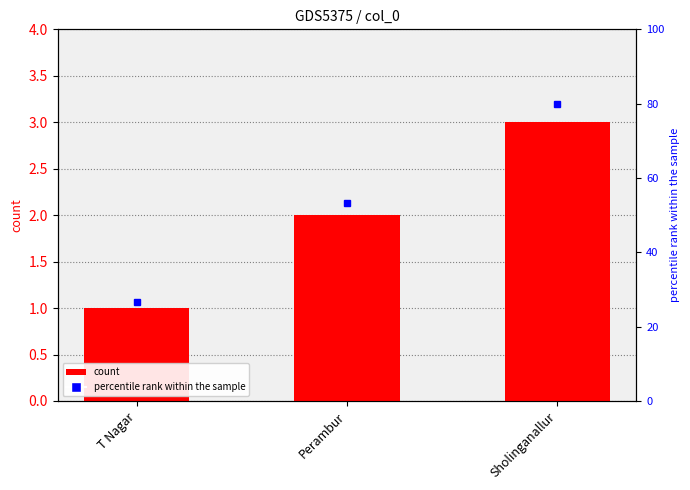

Are the bars grouped side by side (vs. stacked)?

No